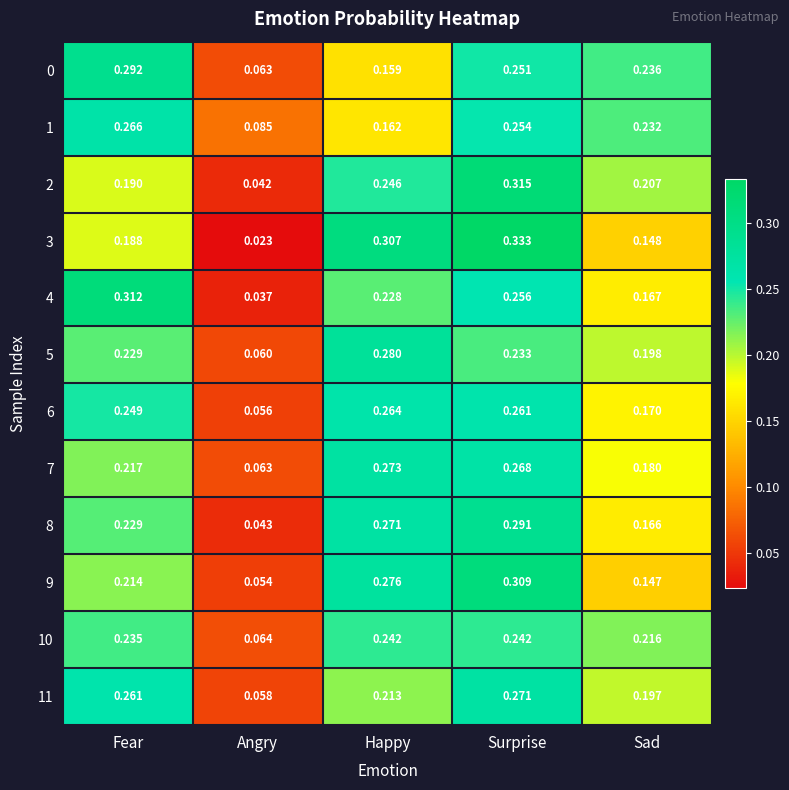

Which category has the highest value across all series?

Surprise